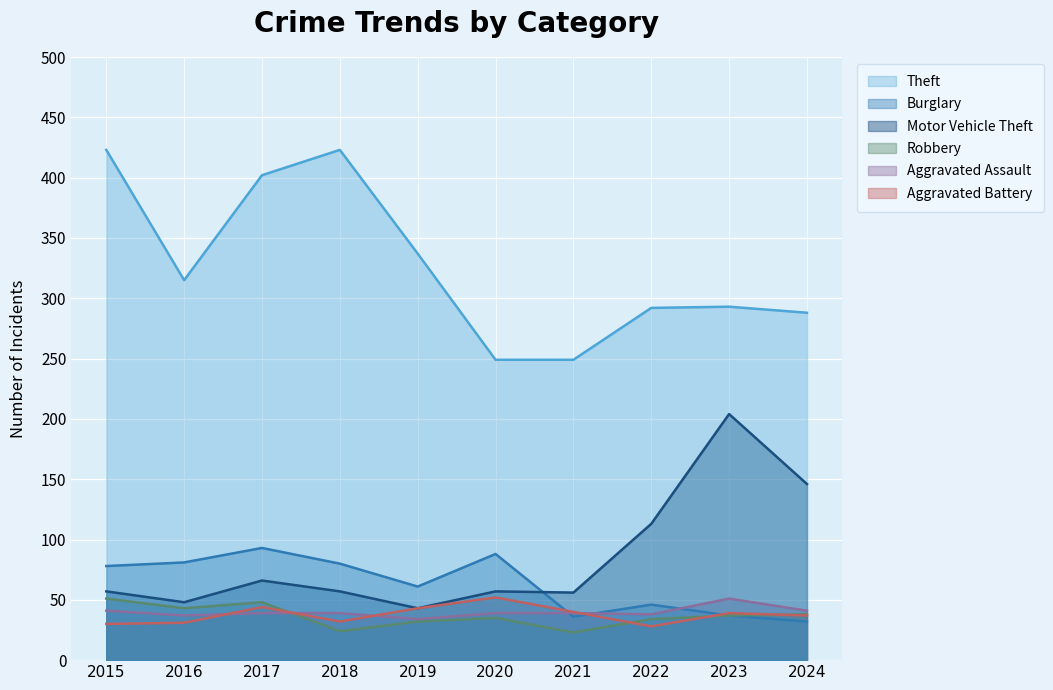

True or false: Aggravated Assault and Motor Vehicle Theft cross at least once.

False